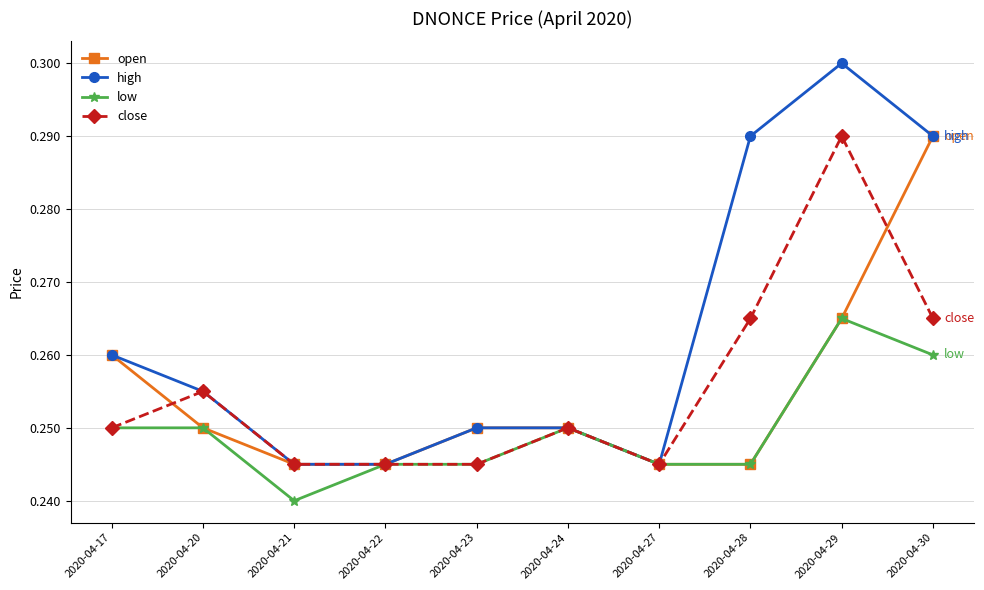

At which category is the sum across all series the highest?

2020-04-29